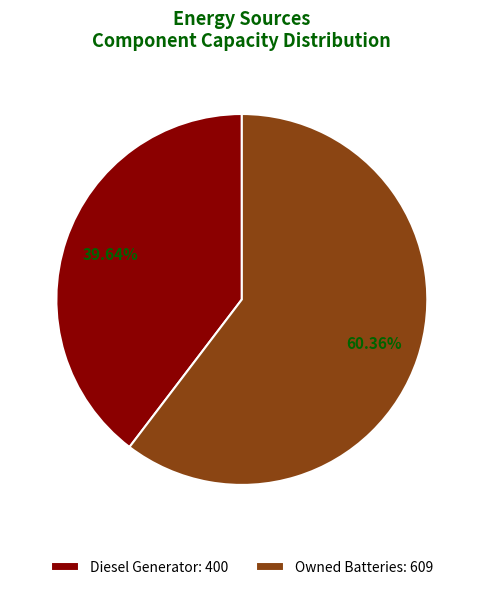

Combined, do Diesel Generator: 400 and Owned Batteries: 609 account for over 50%?

Yes